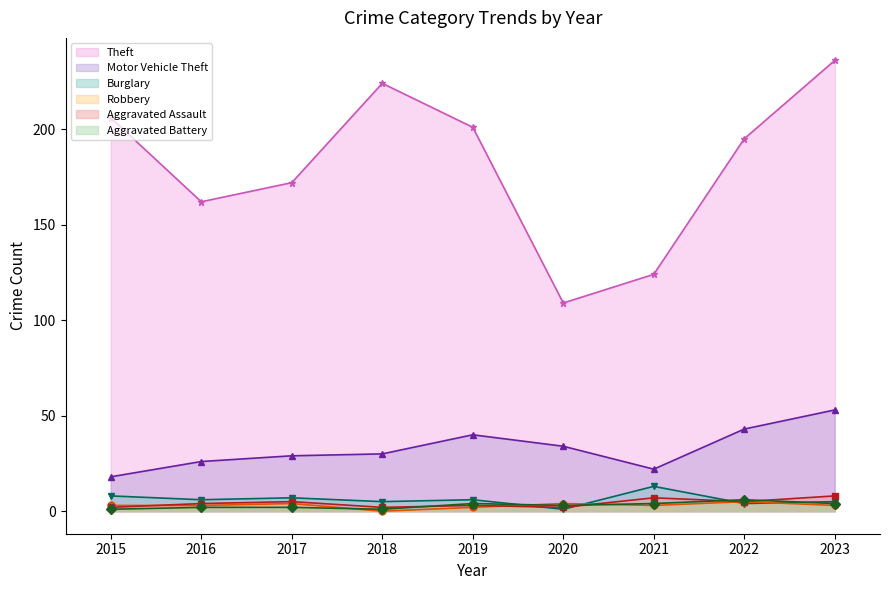

Read the Aggravated Assault value at 2023.

8